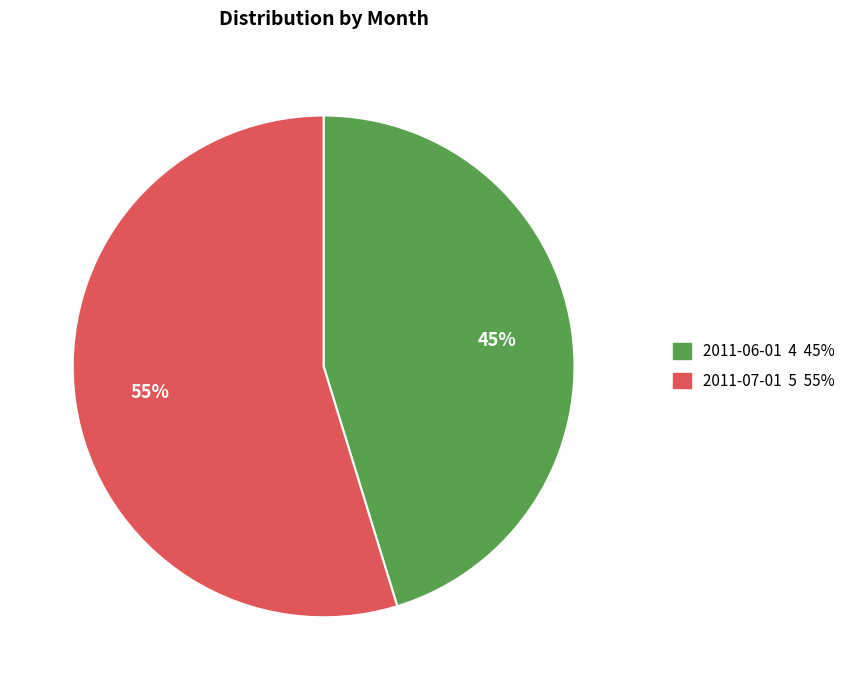

Is there a majority slice in this chart?

Yes